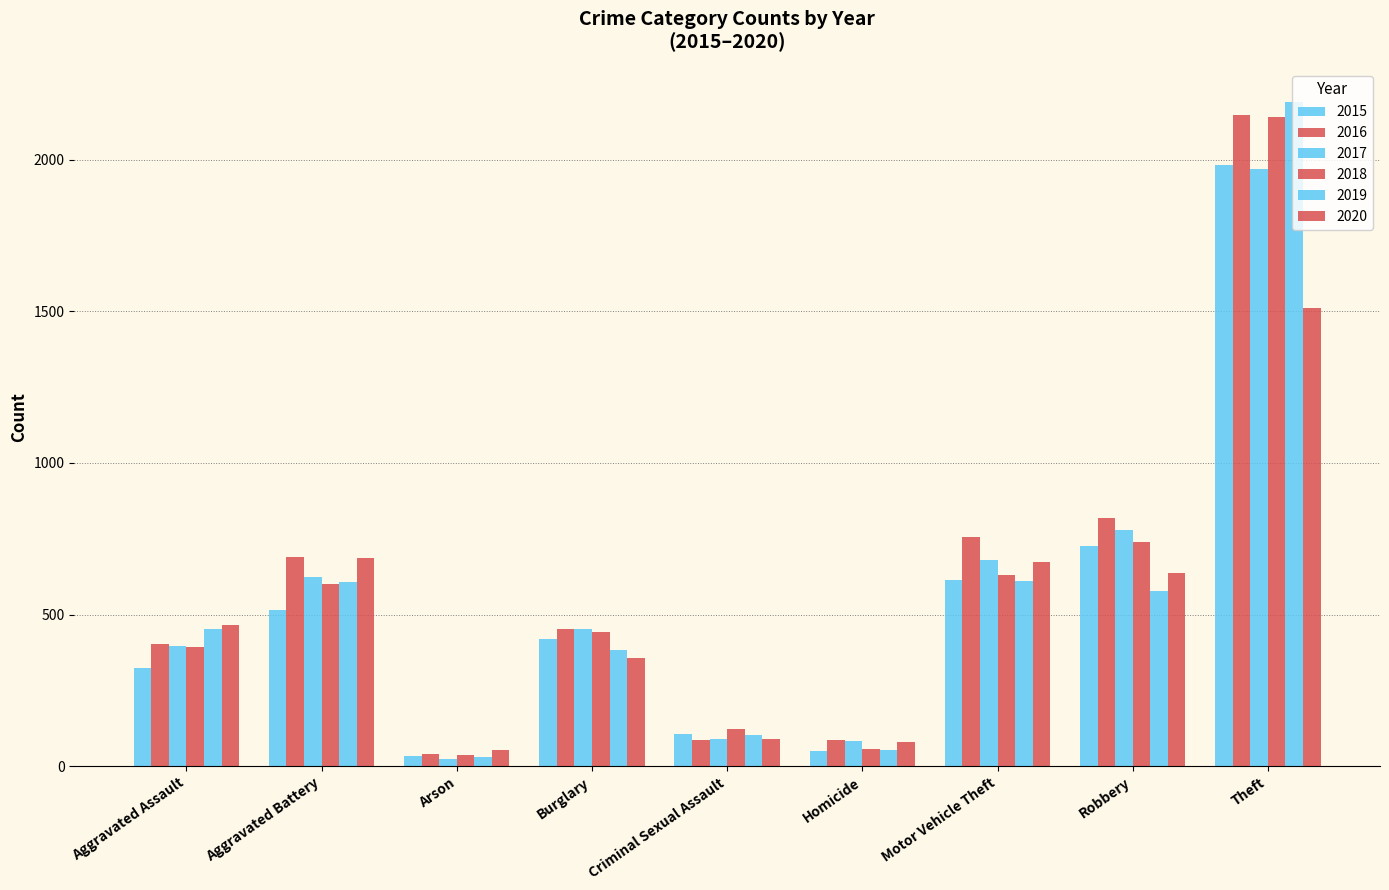

At Criminal Sexual Assault, list the series in order from smallest to largest.

2016, 2020, 2017, 2019, 2015, 2018